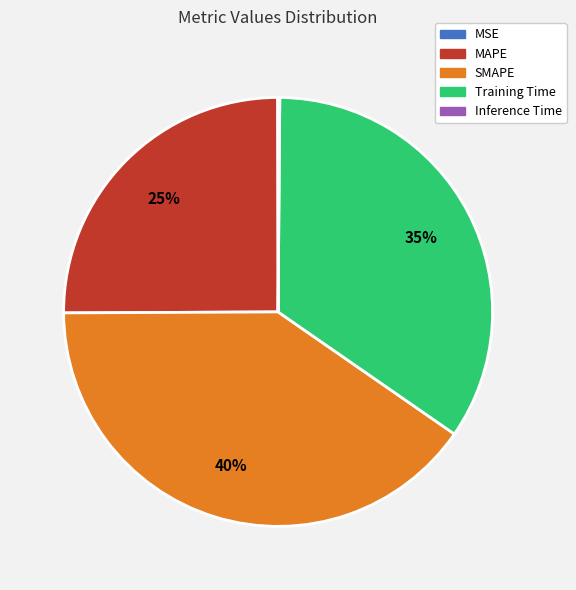

Which category has the biggest portion of the pie?

SMAPE